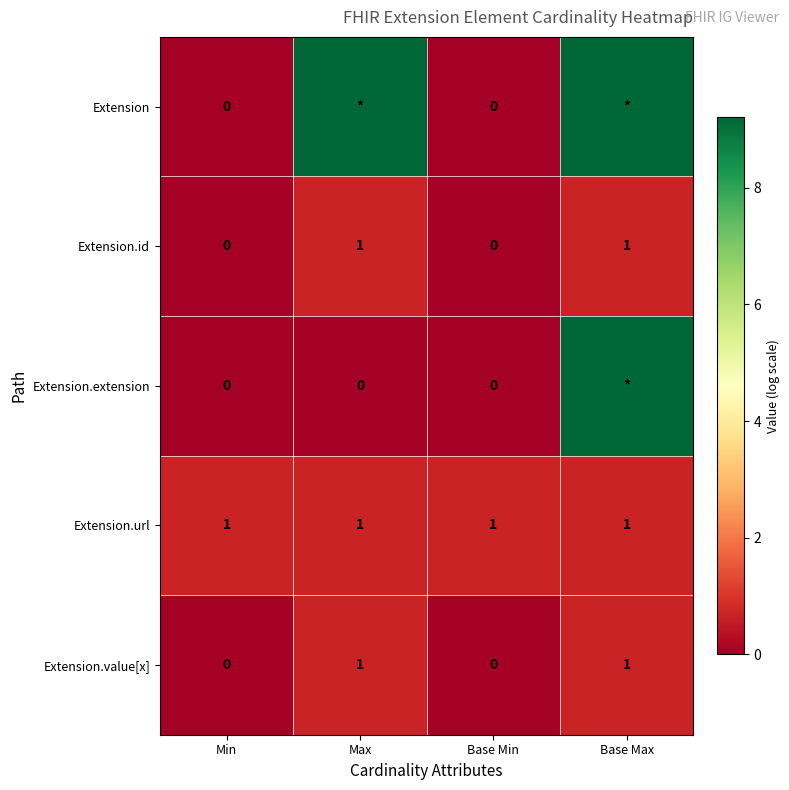

How many data points in Extension.value[x] are less than 1?

2